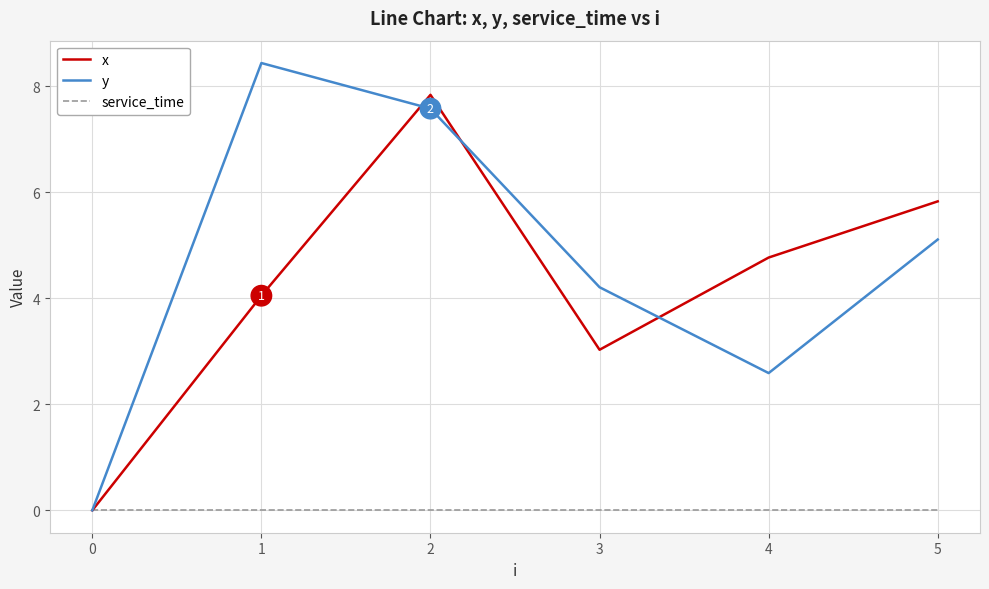

Is it true that y equals 11.5 at 1?

False